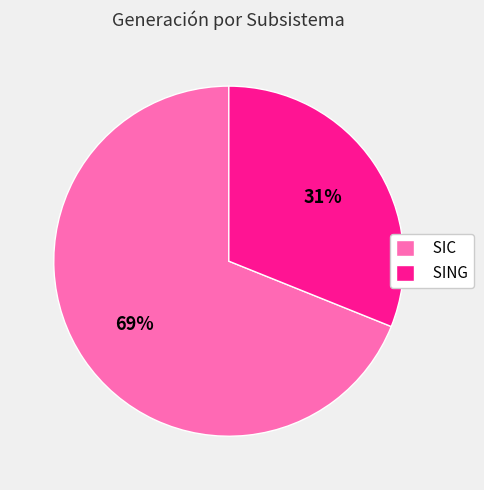

Which slice is the smallest?

SING